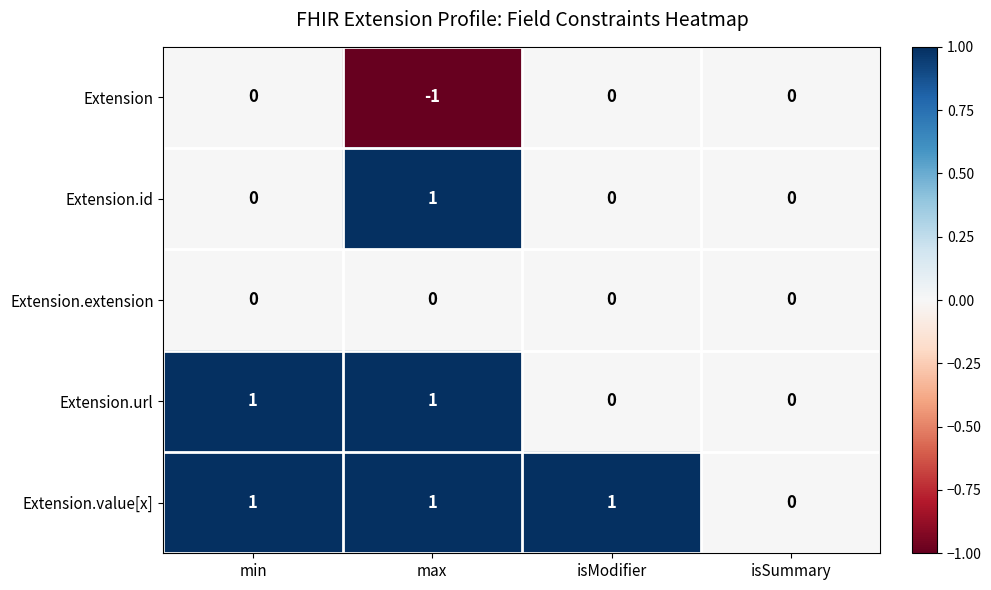

Rank the series by their average value, from lowest to highest.

Extension, Extension.extension, Extension.id, Extension.url, Extension.value[x]